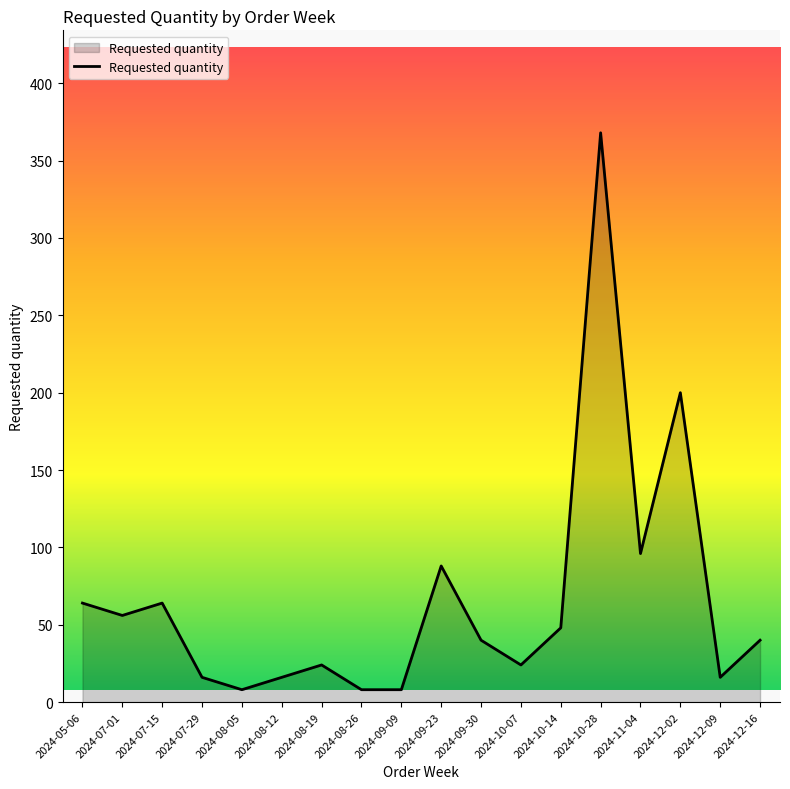

What is the sum of the values at 2024-11-04 and 2024-08-12?

112